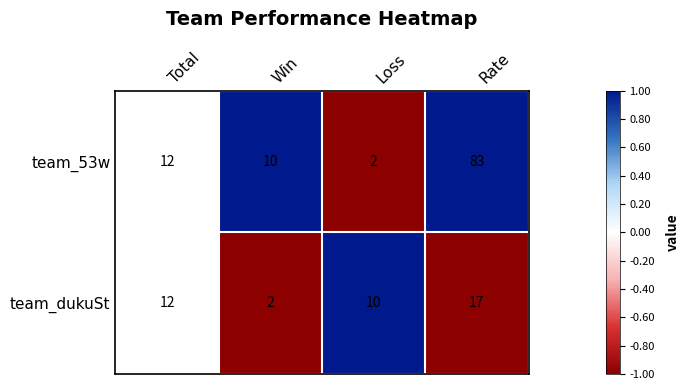

At Loss, list the series in order from smallest to largest.

team_53w, team_dukuSt